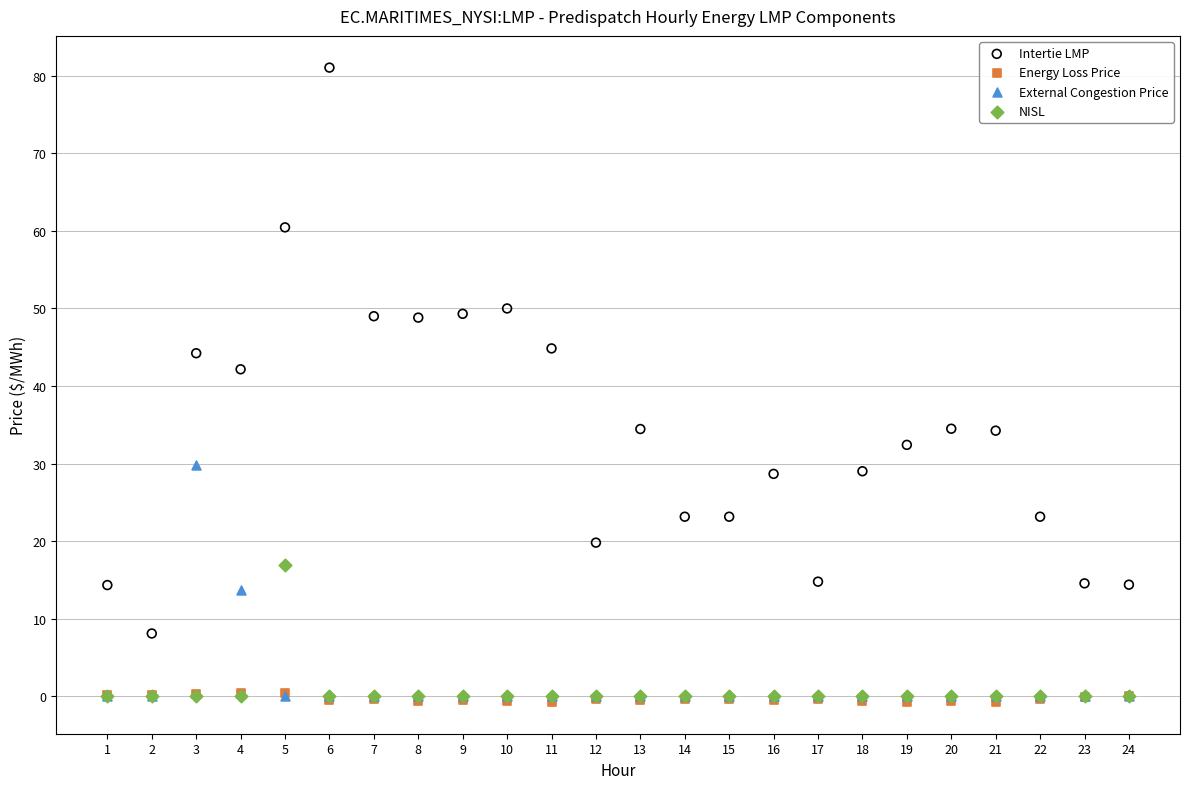

What are all the series names shown in the legend?

Intertie LMP, Energy Loss Price, External Congestion Price, NISL